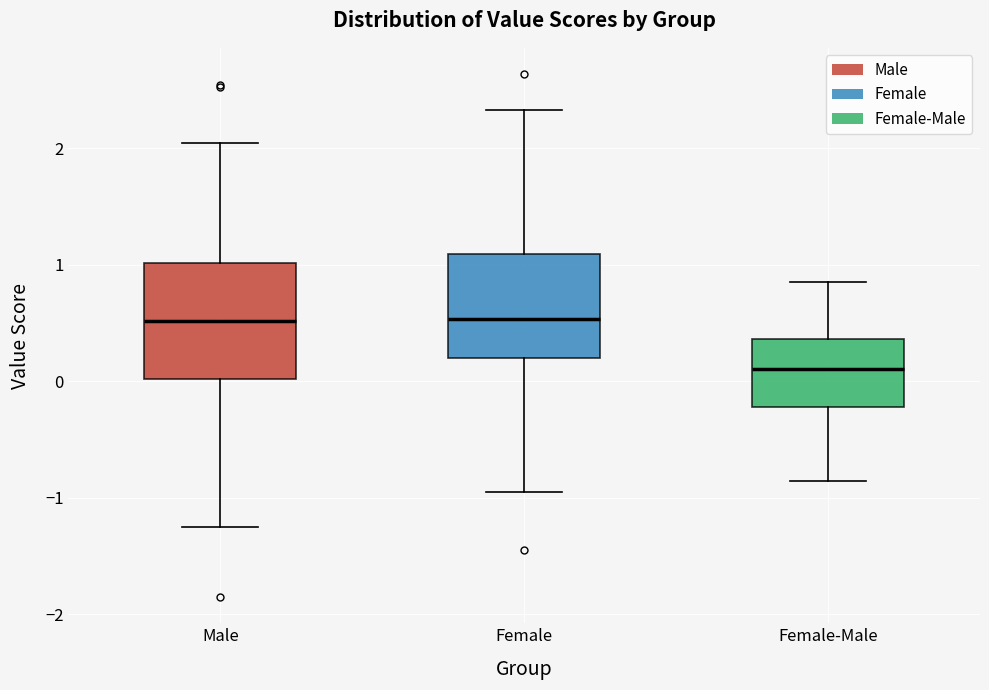

Where does the median line of the box for Female sit on the y-axis? The values are not printed on the chart, so give them approximately, as read against the axis.

0.5